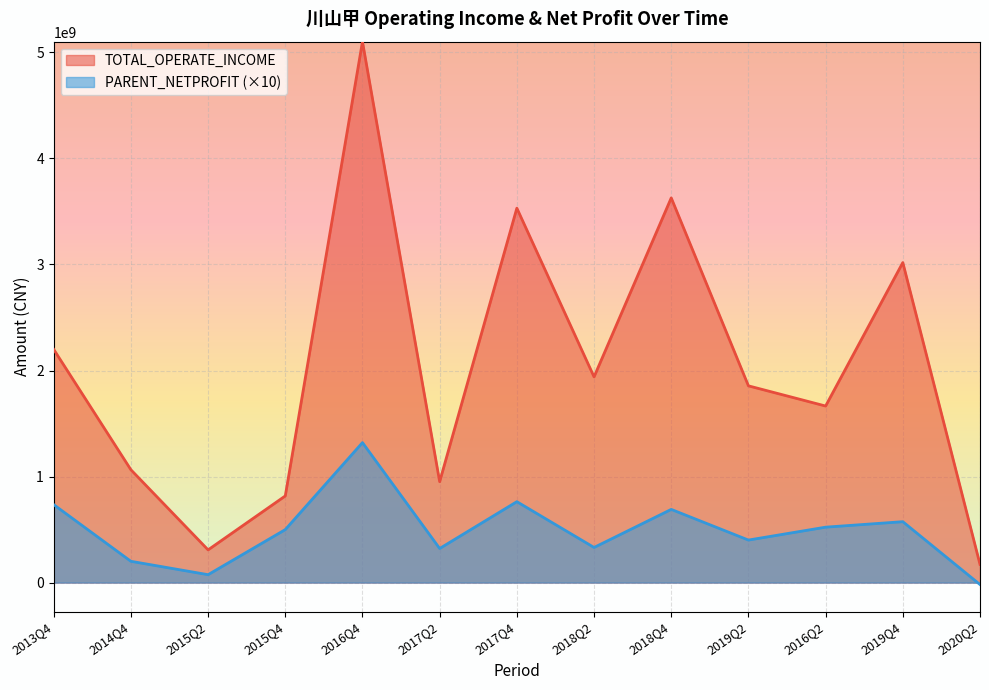

What position from the right is 2017Q2?

8